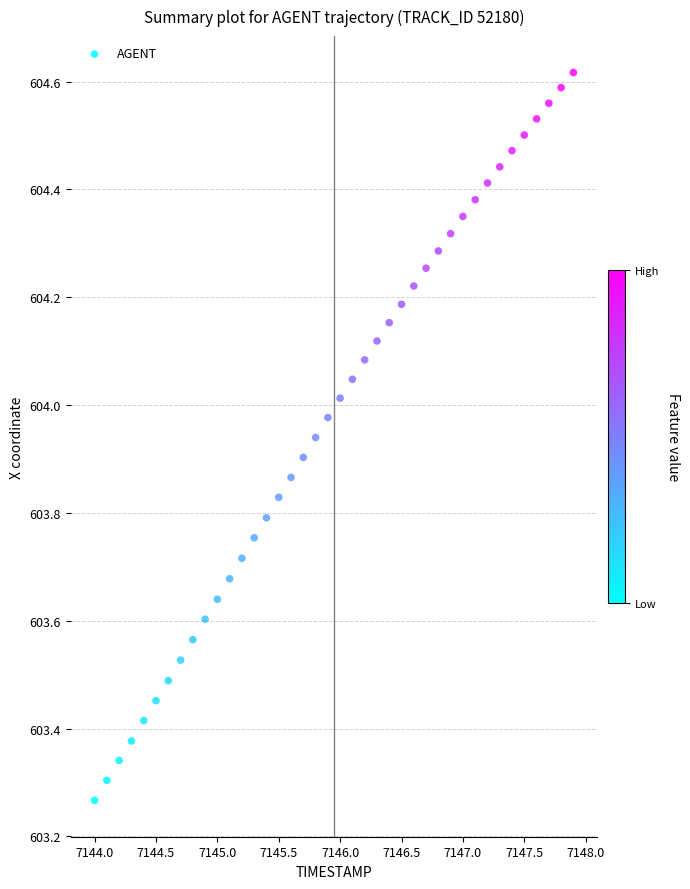

What is the range of X values (max minus min)?

3.9